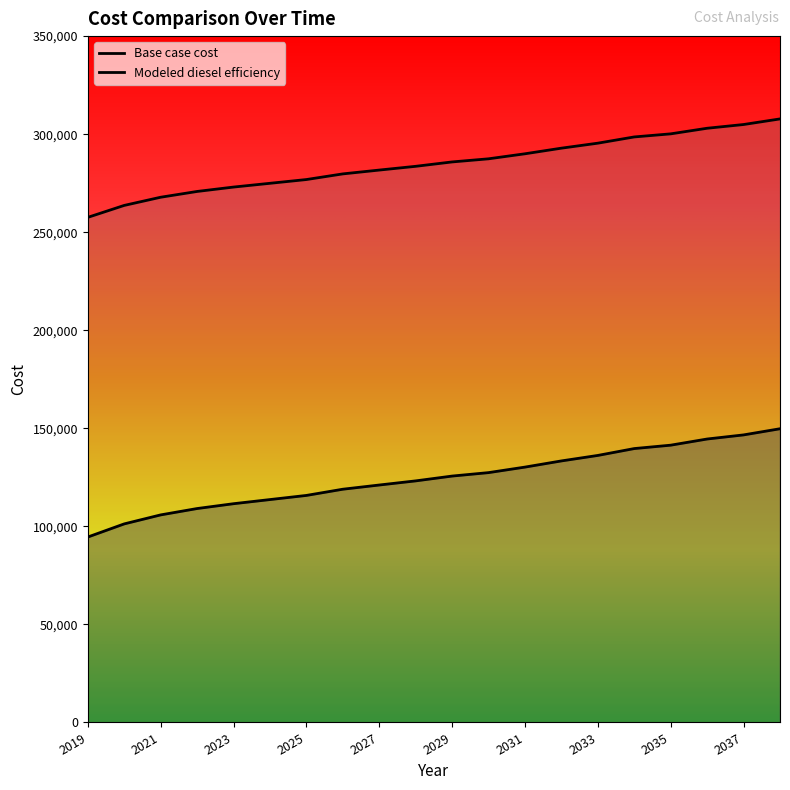

What is the difference between the highest and lowest values at 2031?

159772.0